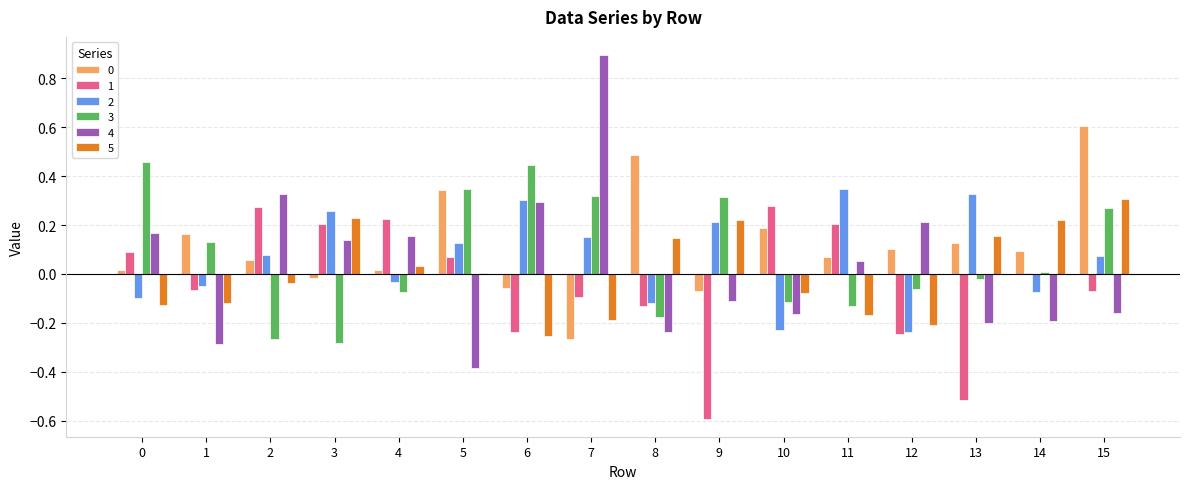

Which series has the largest range (max minus min)?

4